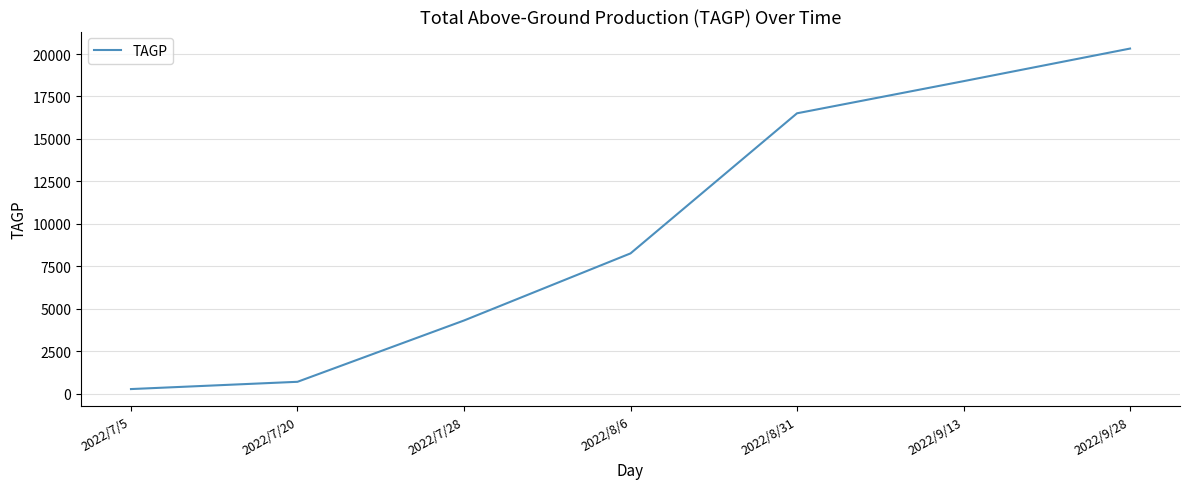

True or false: the data shows 694.2 at 2022/7/20.

True